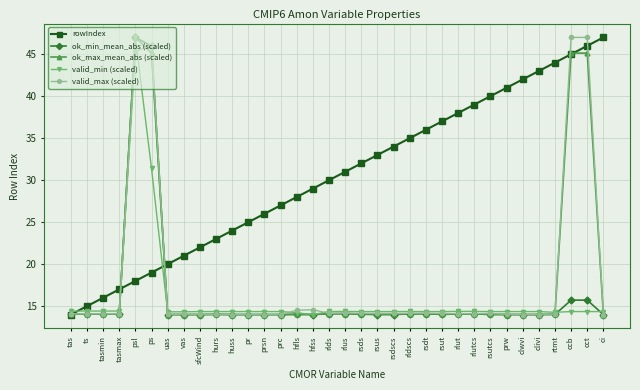

True or false: rowIndex and valid_max (scaled) cross at least once.

True